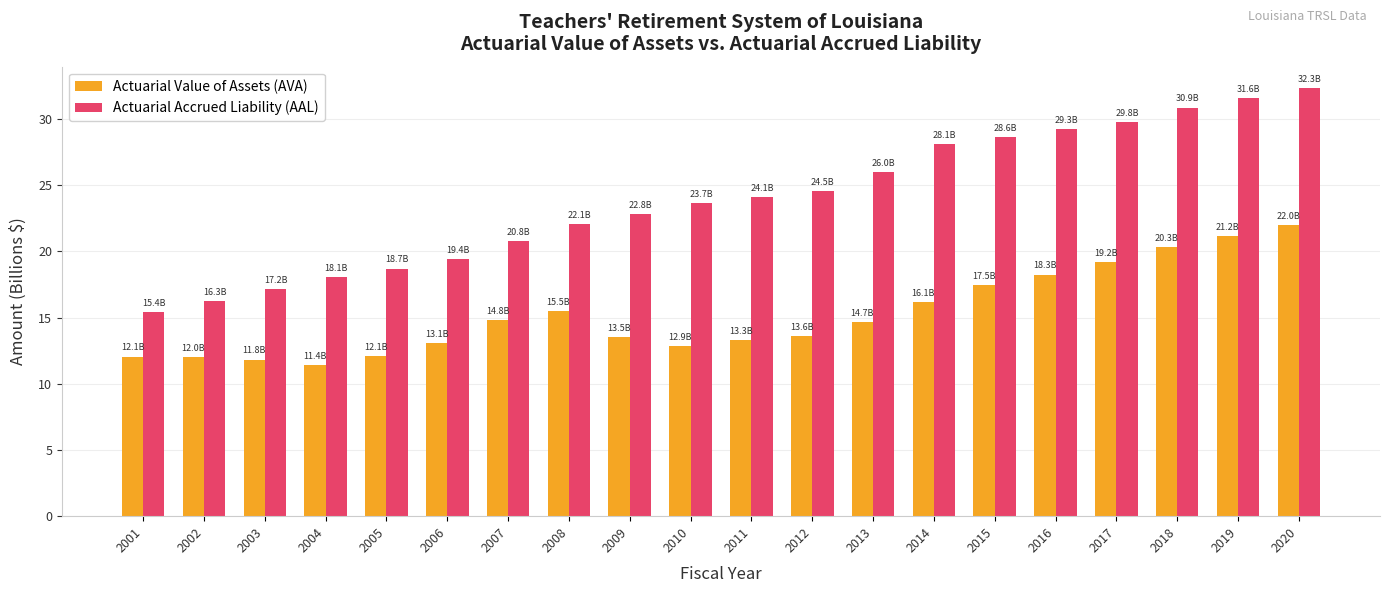

At which category is the sum across all series the highest?

2020